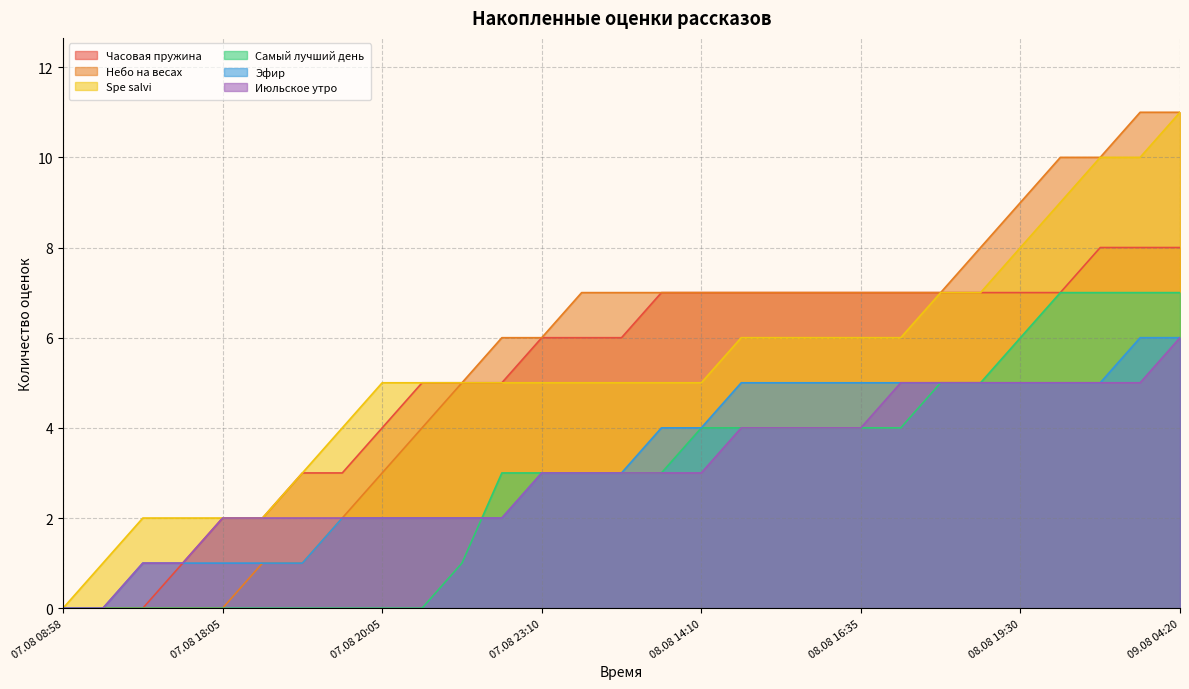

How many data points does each series have?

29